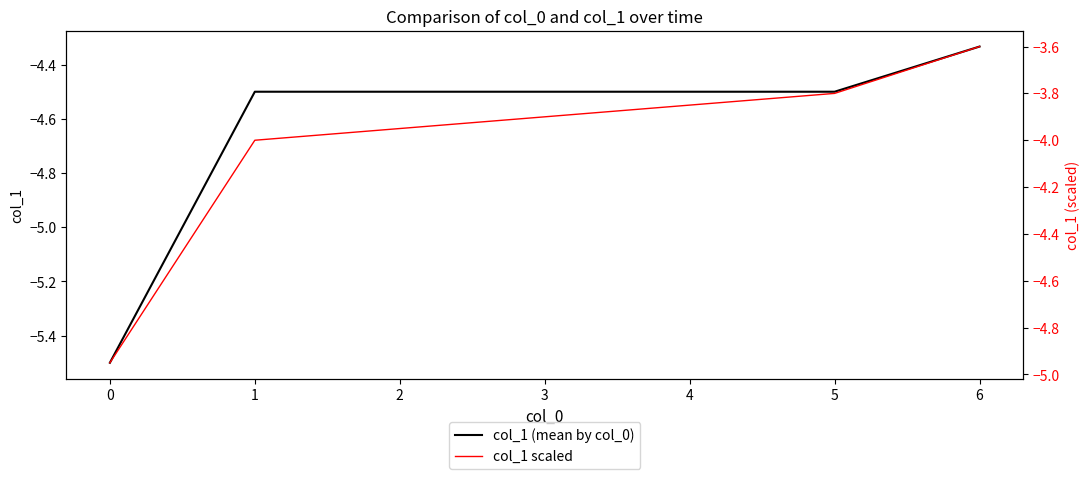

What is the average value of the col_1 (mean by col_0) series?

-4.6